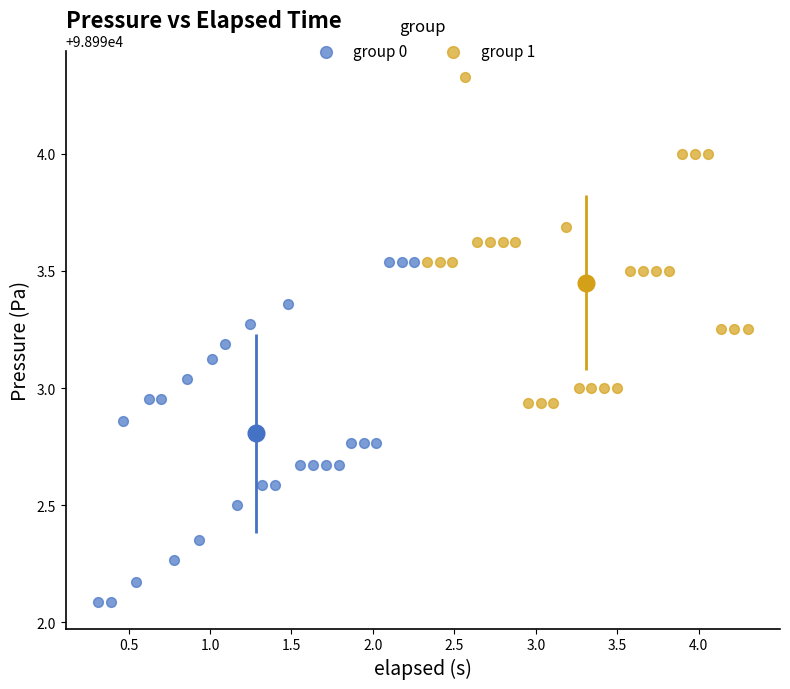

Which series contains the highest Y value?

group 1